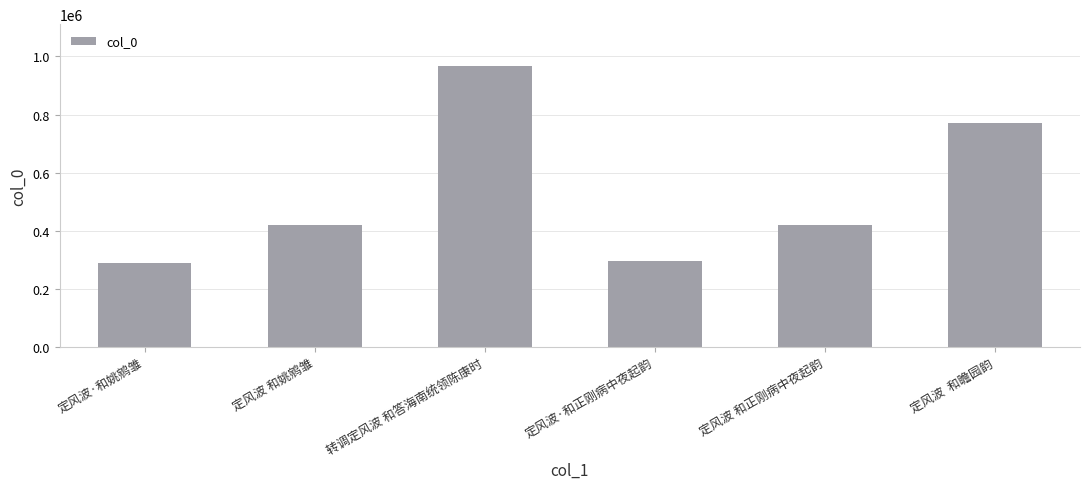

Read the value at 转调定风波 和答海南统领陈康时.

966447